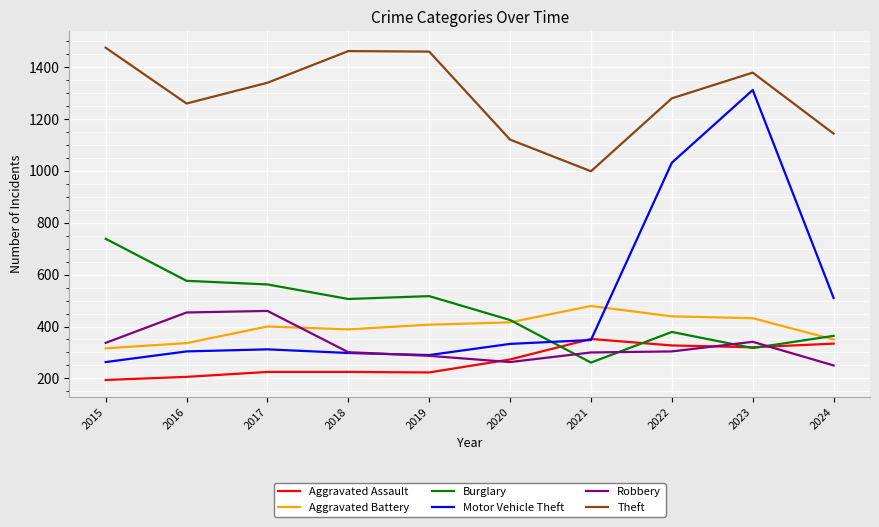

How many intersections are there between Motor Vehicle Theft and Burglary?

1